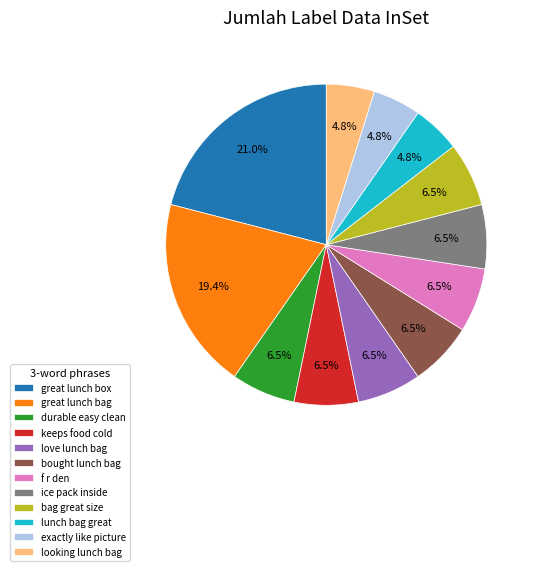

Is the sum of exactly like picture and bought lunch bag greater than half?

No